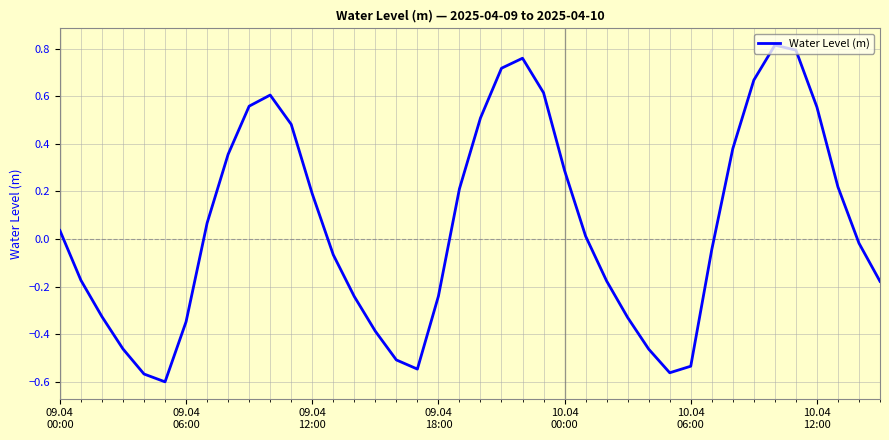

What is the difference between the maximum and minimum values?

1.4